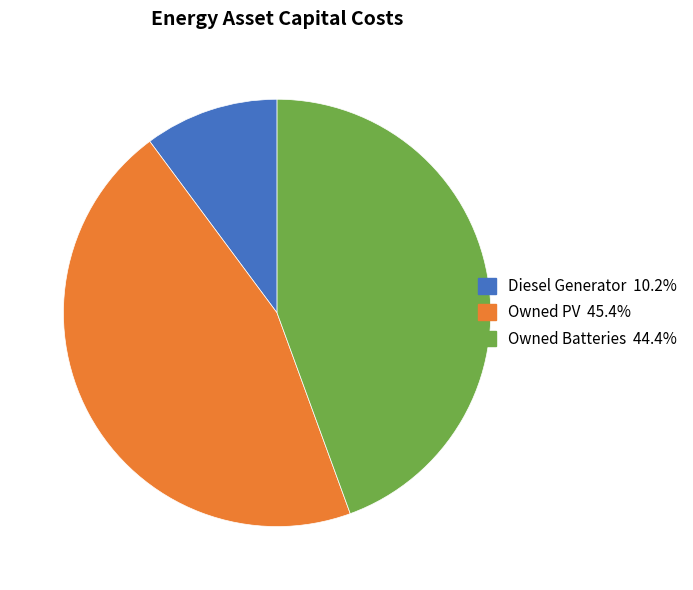

Count the number of slices in the pie.

3